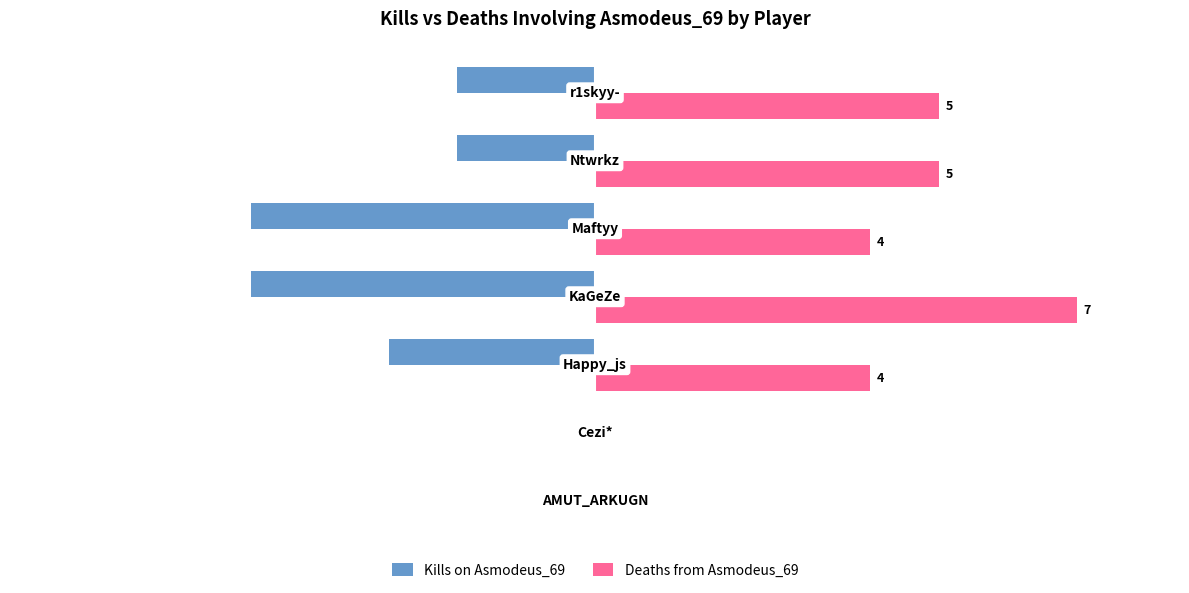

What are all the series names shown in the legend?

Kills on Asmodeus_69, Deaths from Asmodeus_69